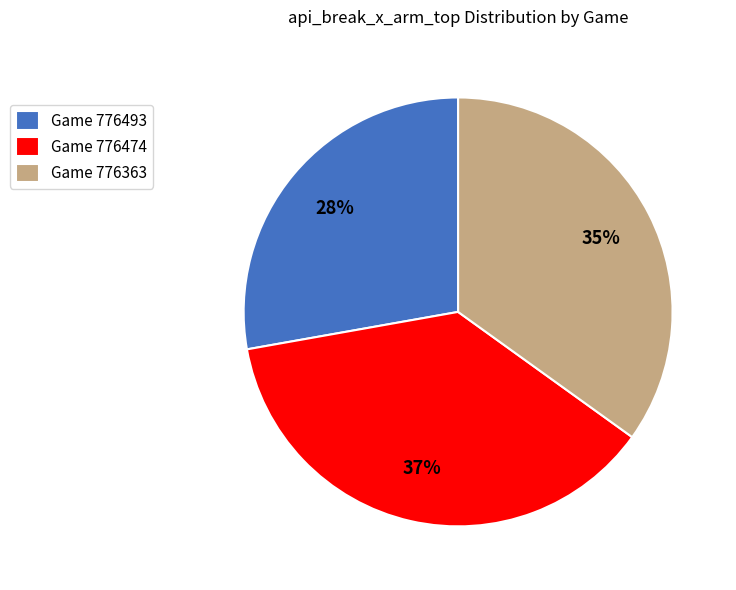

Is there any slice that represents more than half of the pie?

No